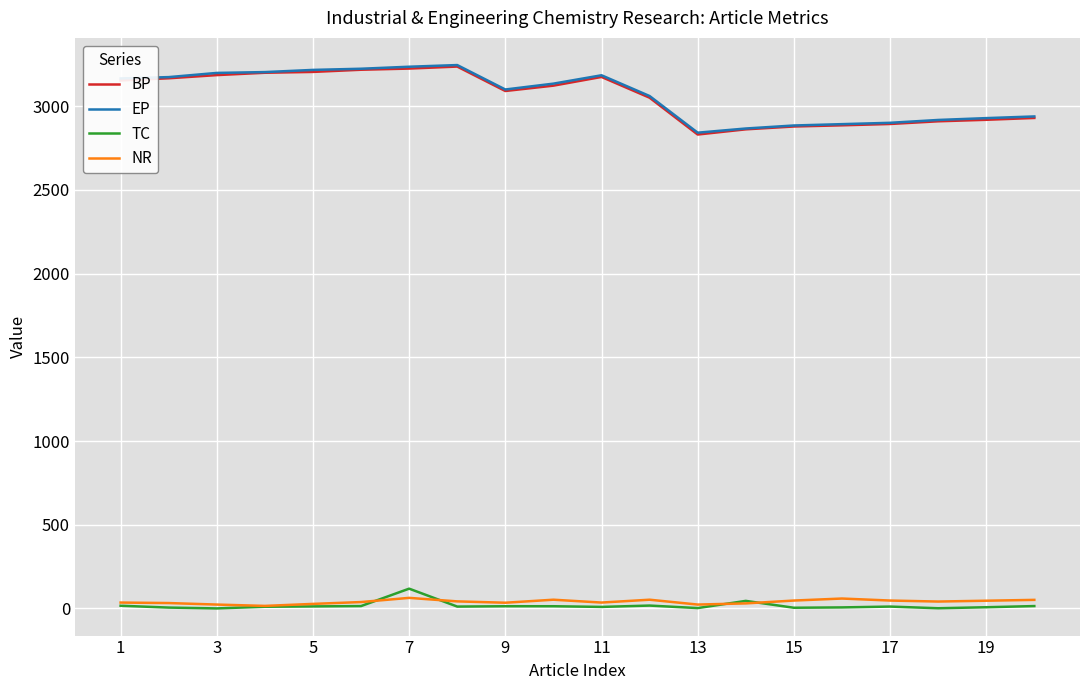

True or false: NR and EP cross at least once.

False